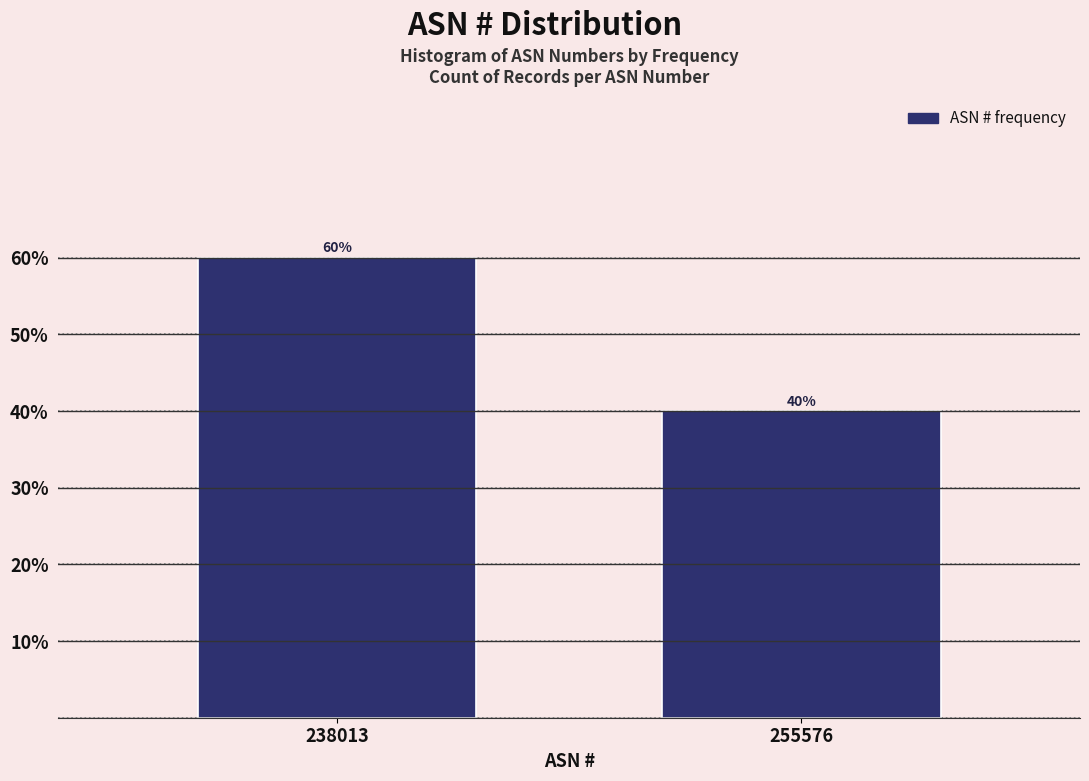

Reading right to left, what are all the values shown in this chart?

255576=40	238013=60